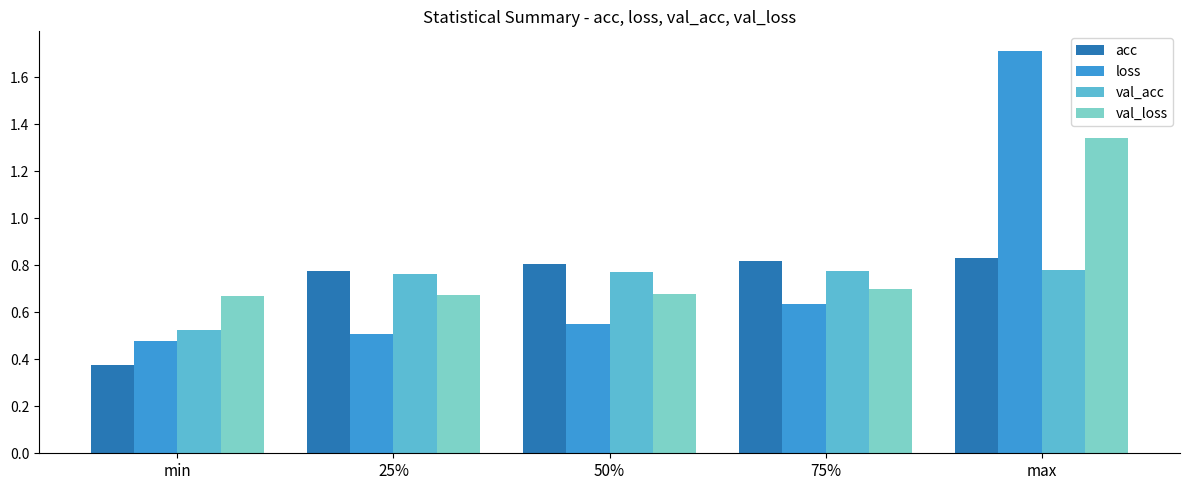

List the series in order of their peak value, lowest first.

val_acc, acc, val_loss, loss